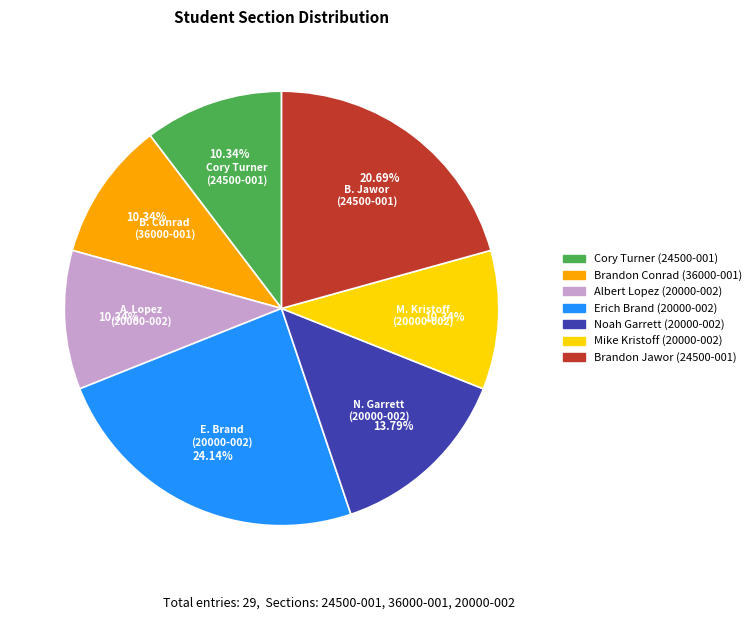

Count the number of slices in the pie.

7